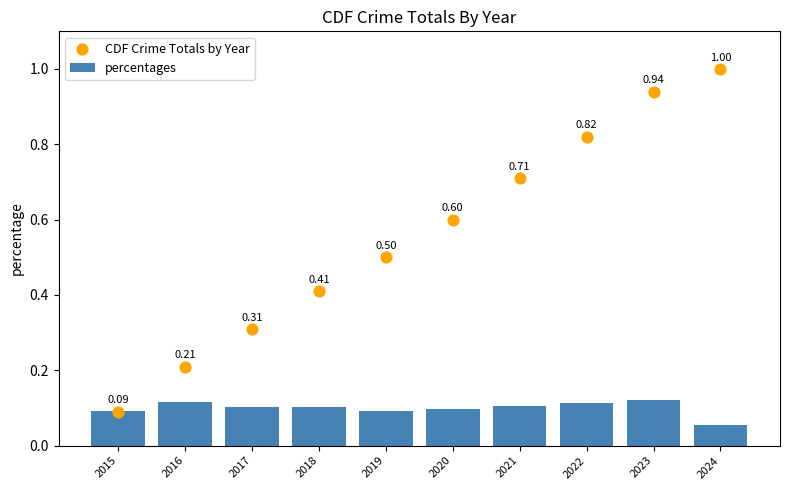

At which category is the sum across all series the highest?

2023